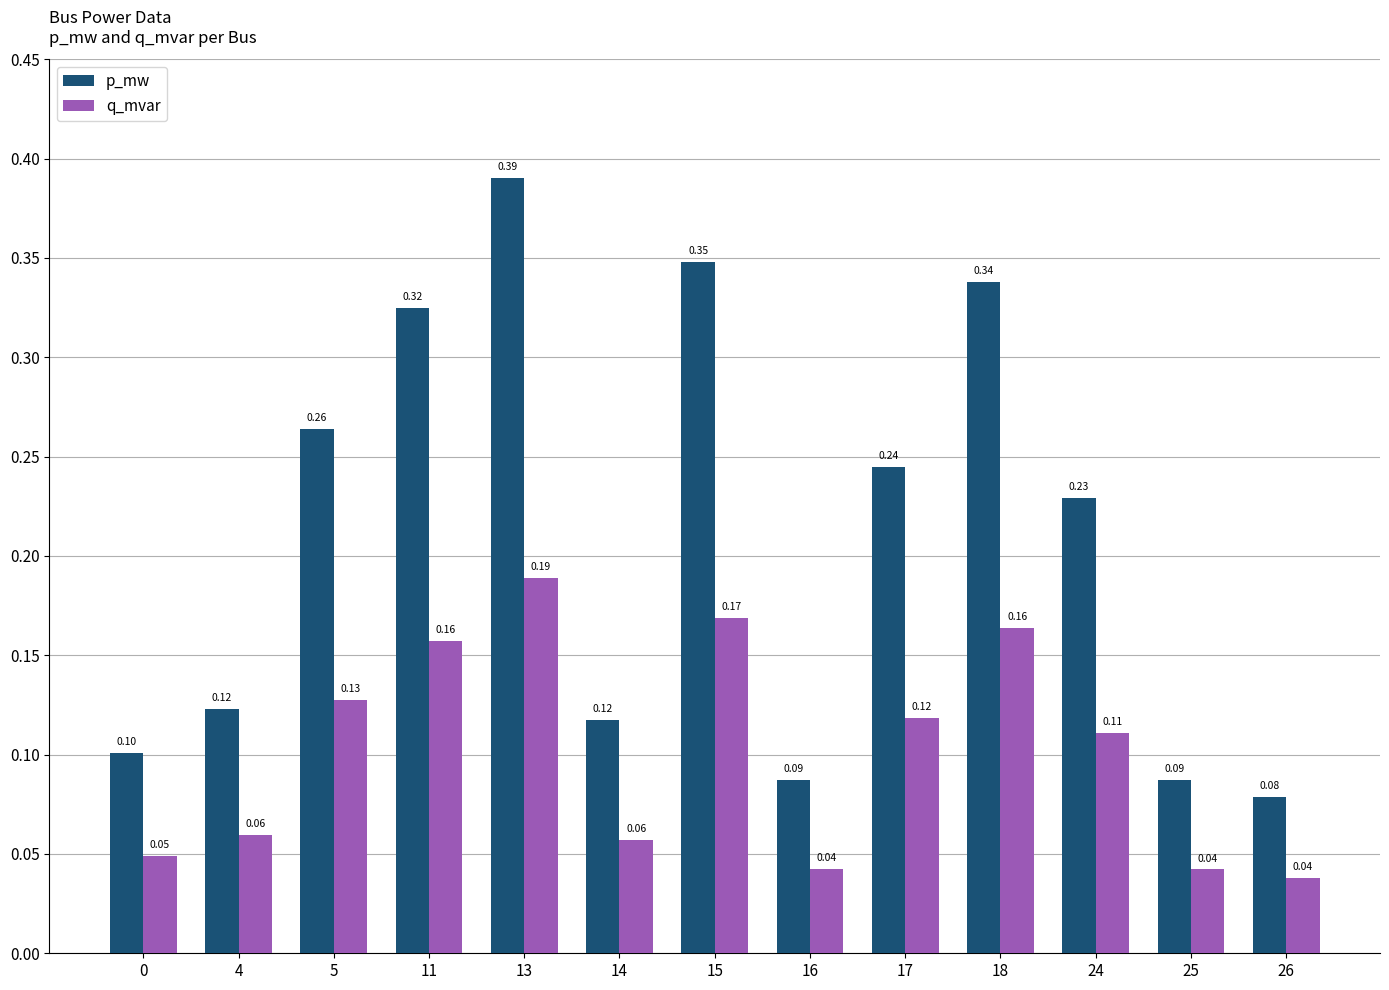

Is it true that p_mw equals 0.1 at 0?

True